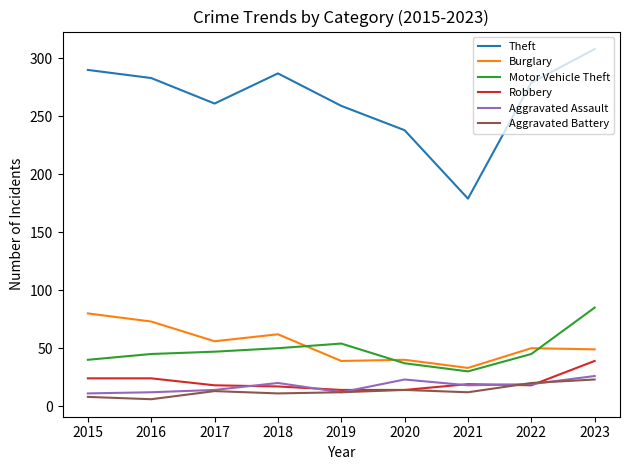

Which series has the largest range (max minus min)?

Theft